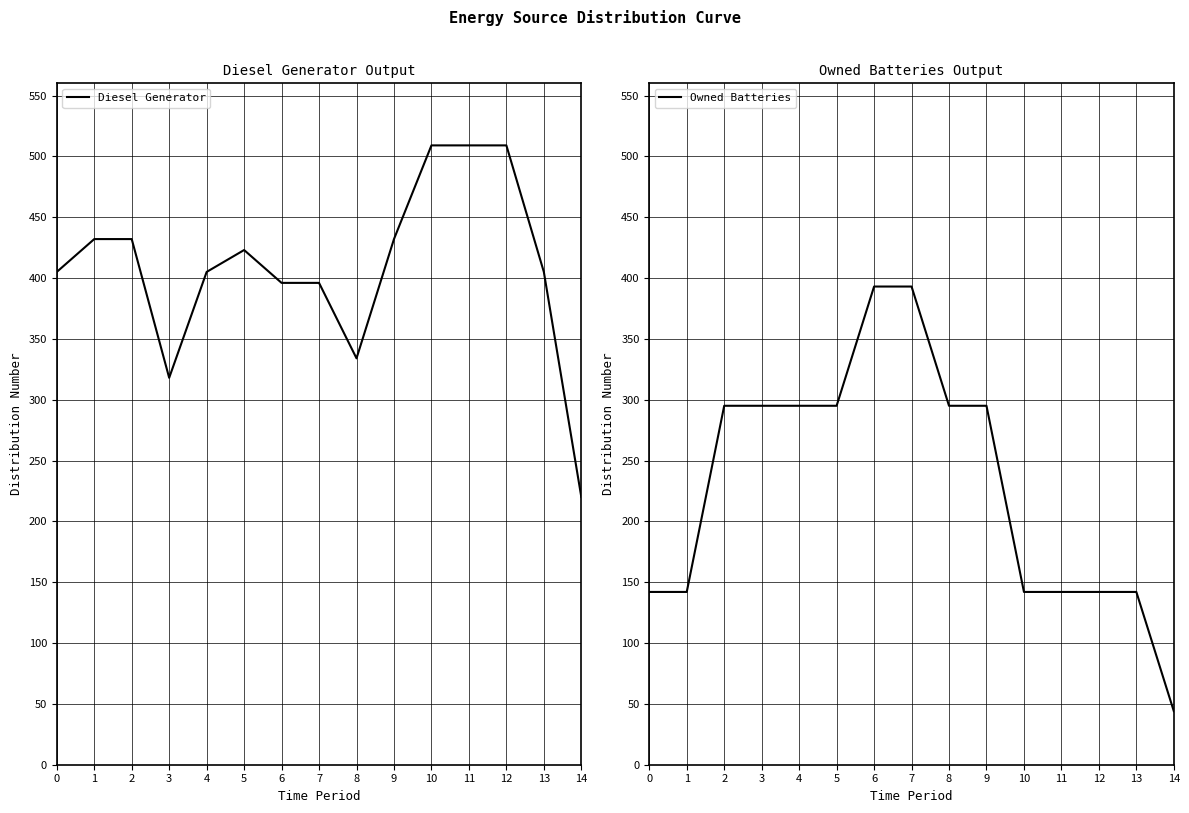

True or false: Owned Batteries and Diesel Generator intersect in this chart.

False